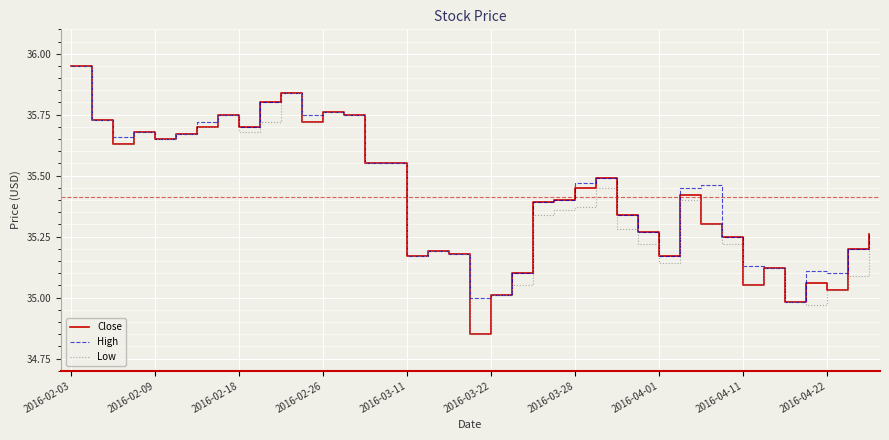

How many lines are shown in the chart?

3